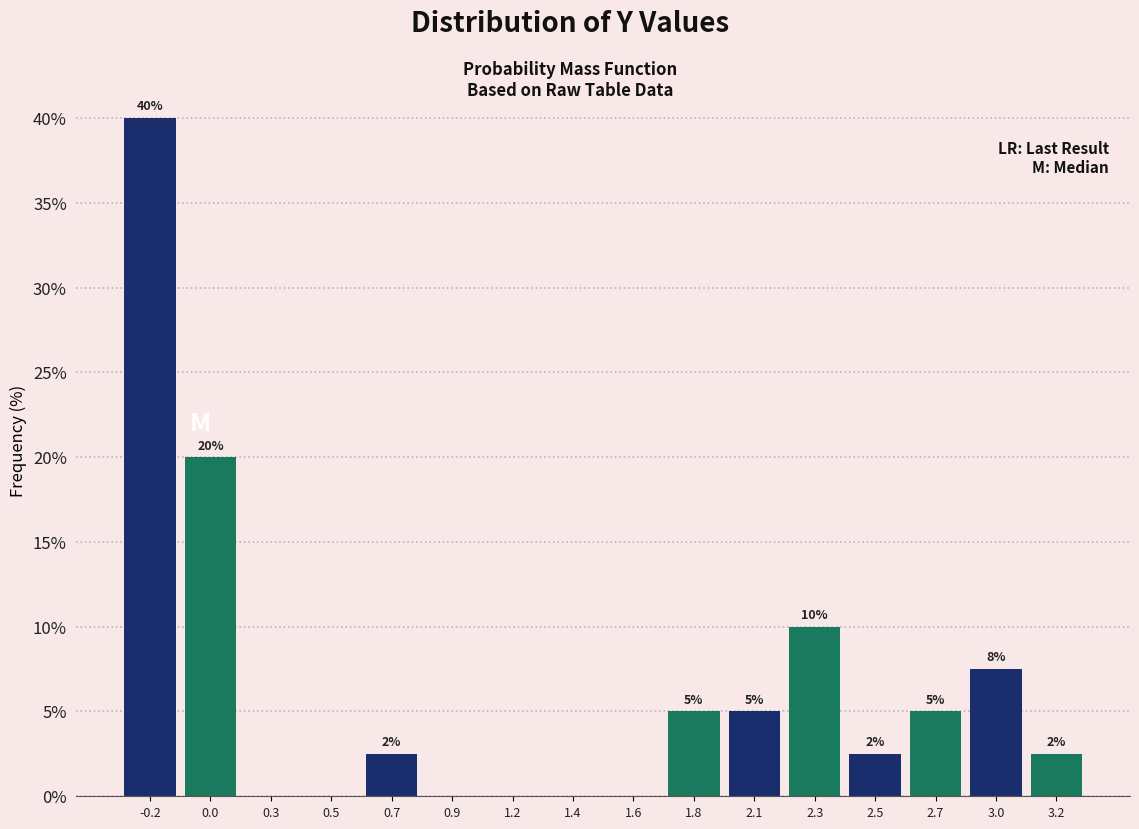

Which range on the x-axis has the tallest bar?

-0.300 to -0.075